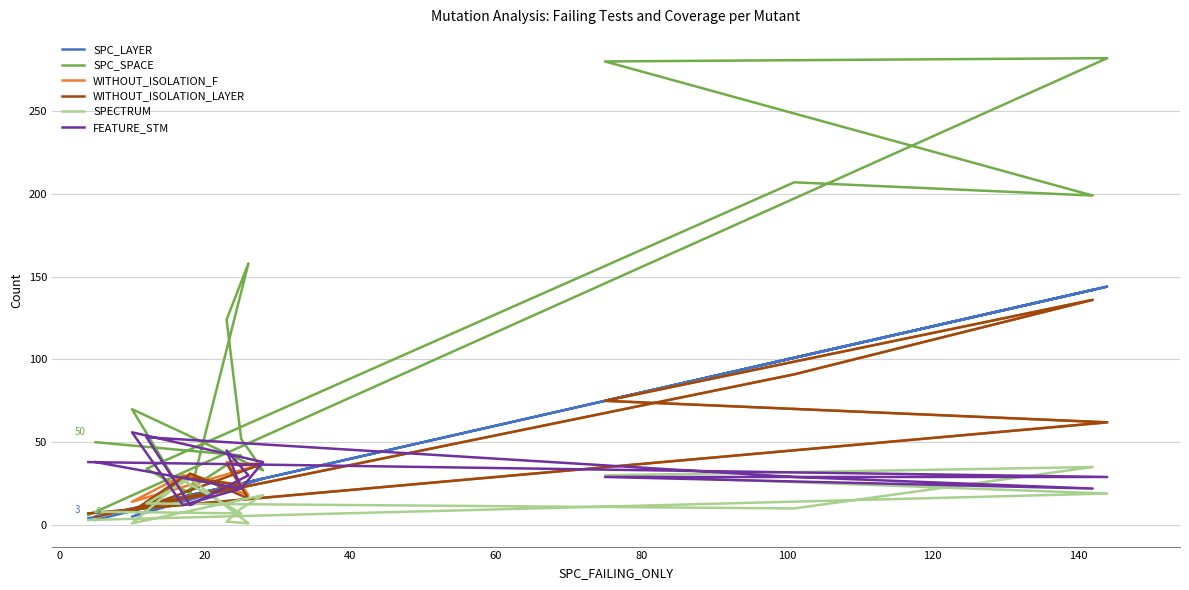

Which series has the largest total across all categories?

SPC_SPACE